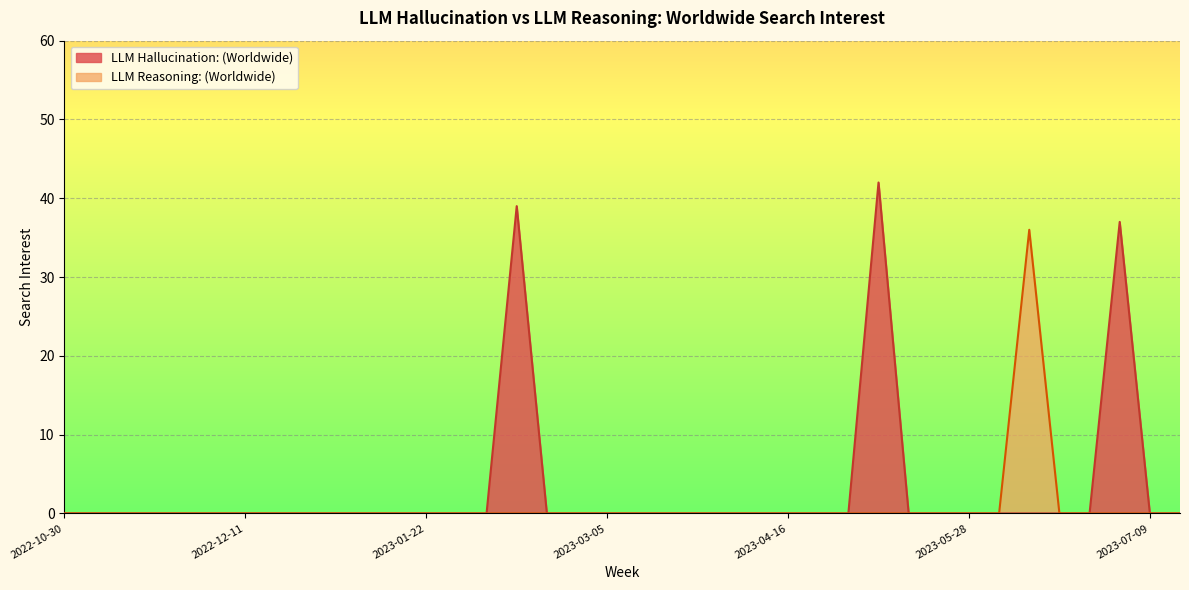

What position from the left is 2023-01-08?

11